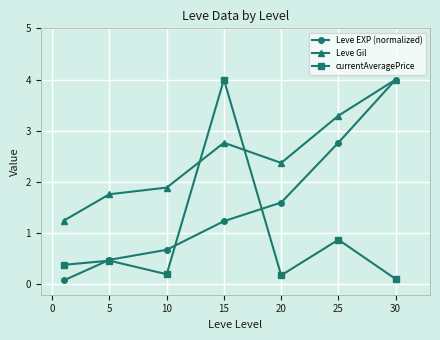

How many interior local peaks does the currentAveragePrice series have?

3